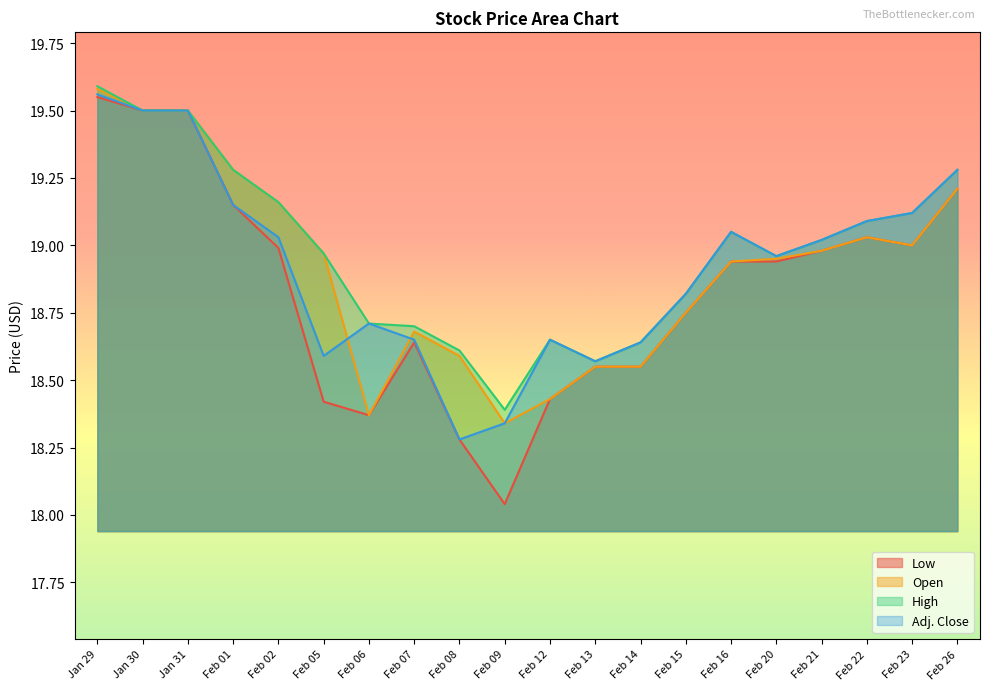

True or false: Low and Open cross at least once.

False